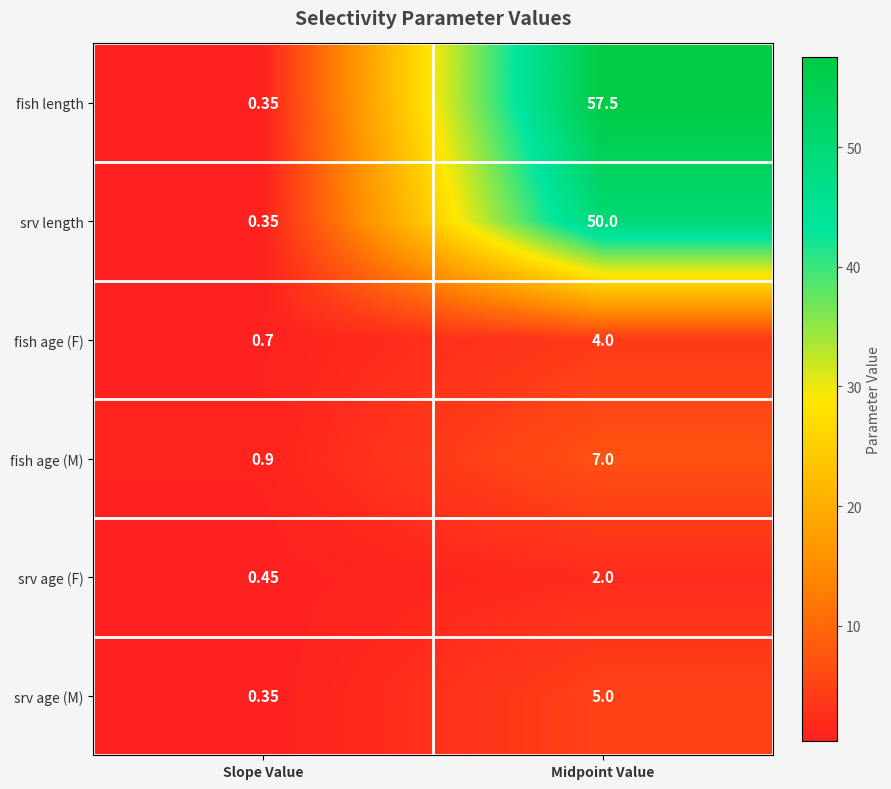

How many distinct data groups are displayed?

6